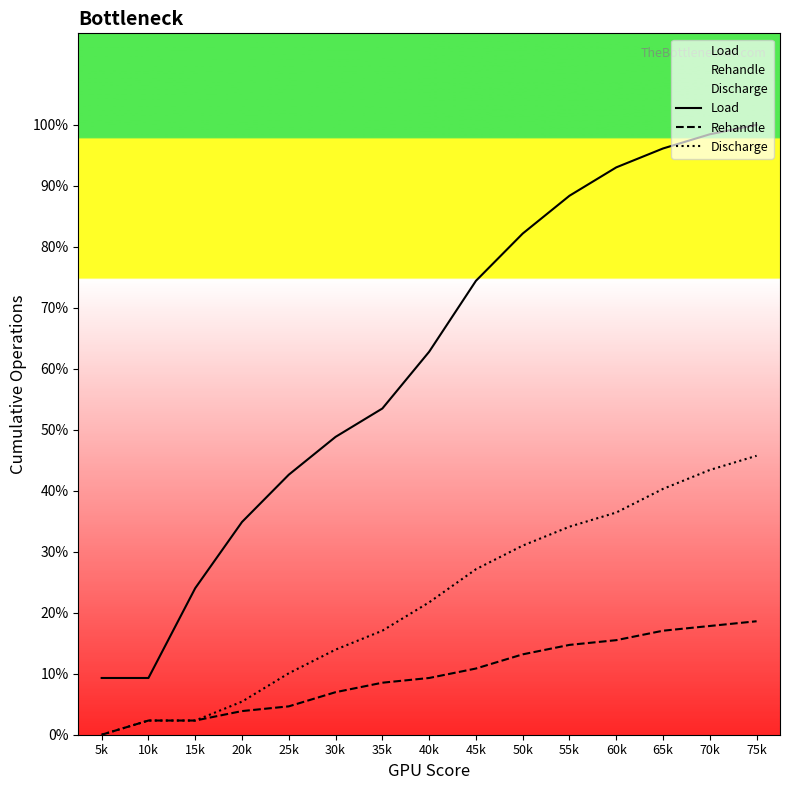

Does the chart display data point markers on the line(s)?

No